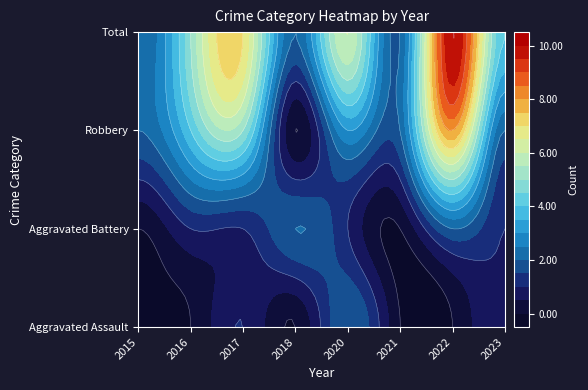

What is the sum of all Aggravated Battery values?

8